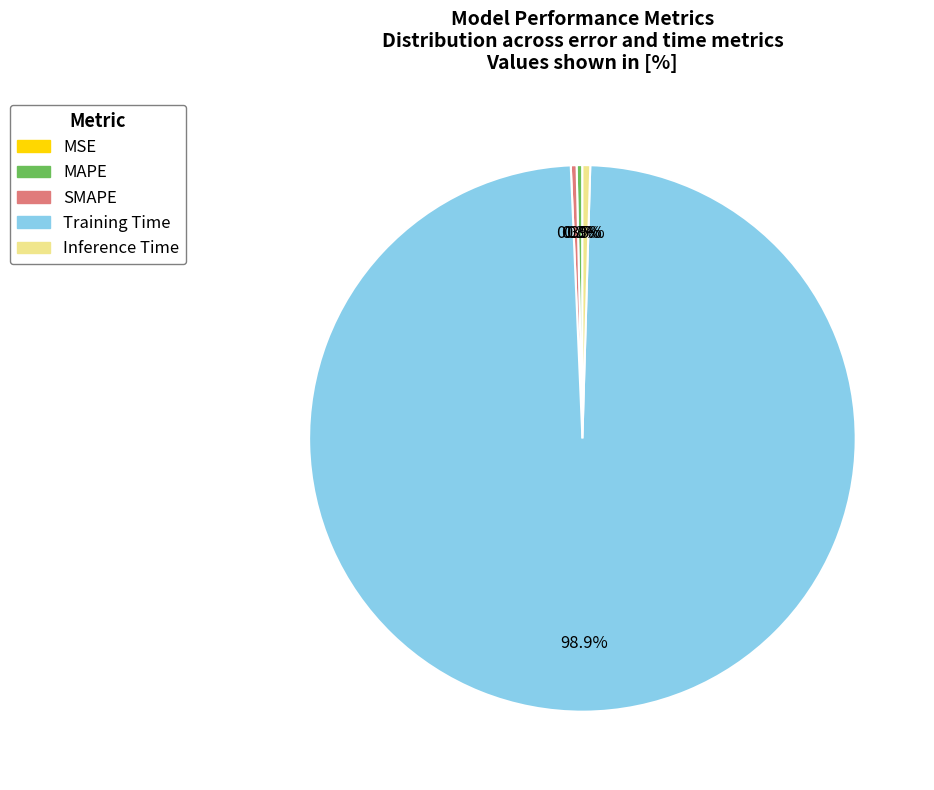

Which slice is the largest?

Training Time